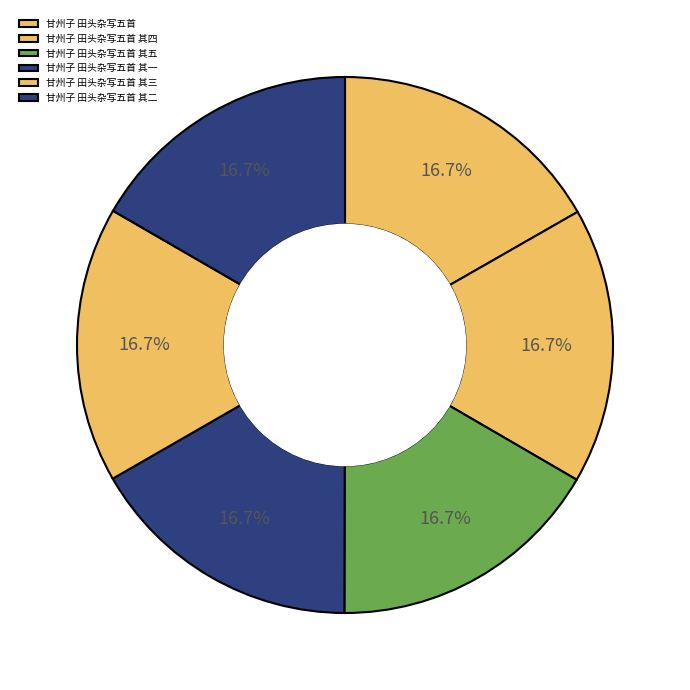

What is the smallest slice in the pie chart?

甘州子 田头杂写五首 其一